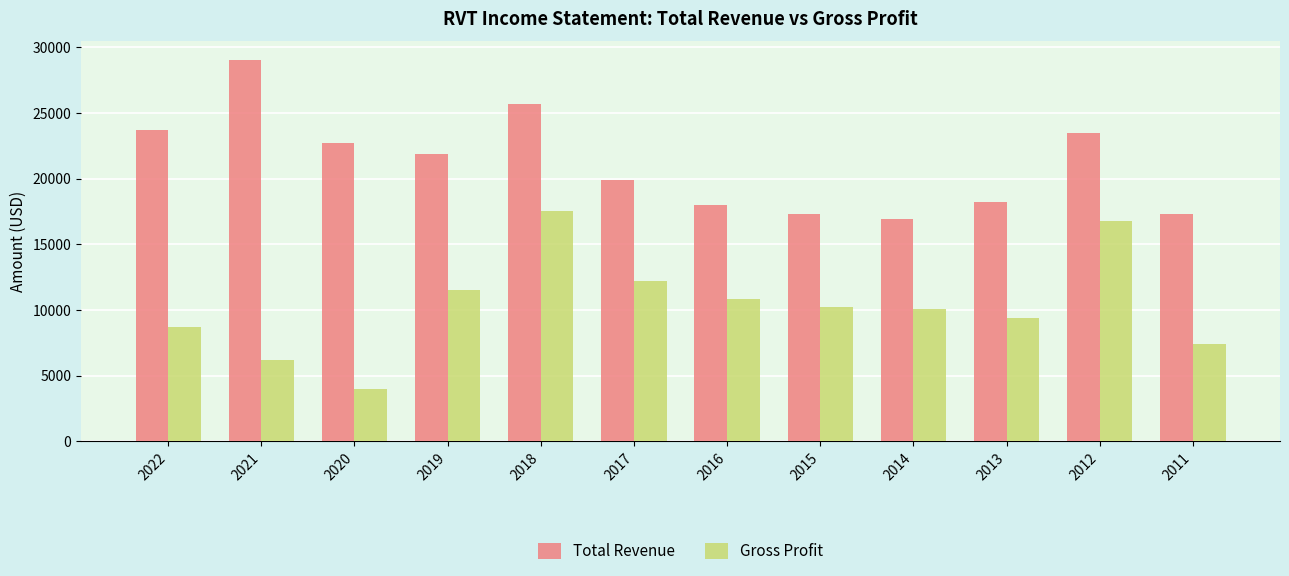

Count the number of data series in this chart.

2